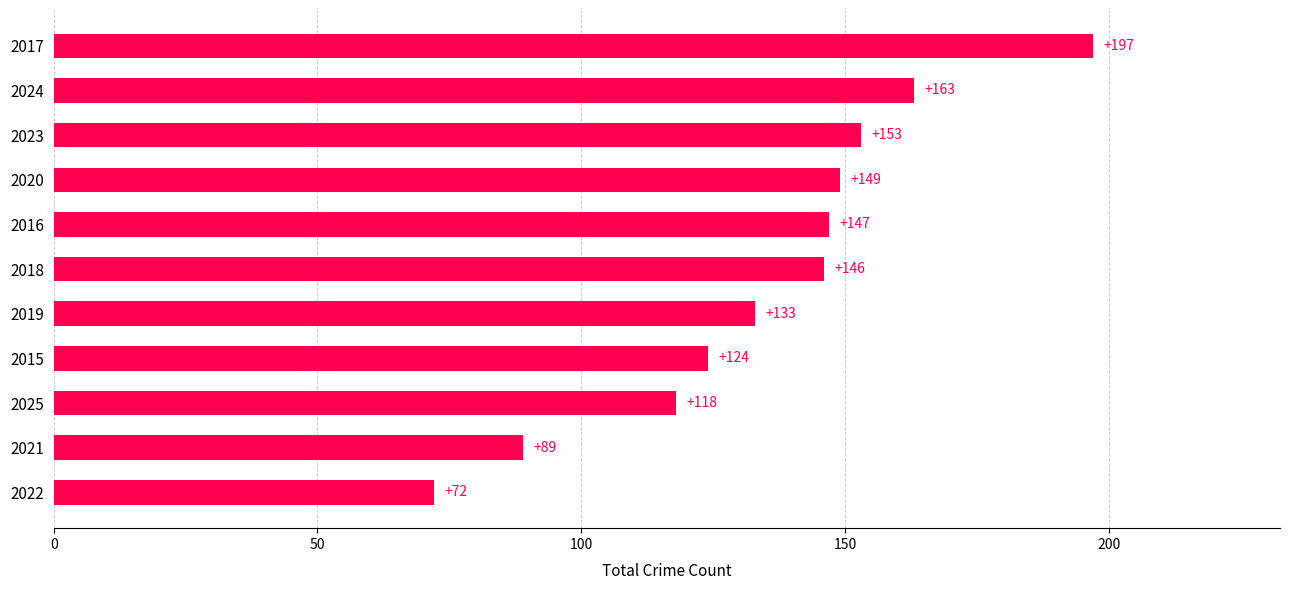

What is the difference between the second highest and second lowest values?

74